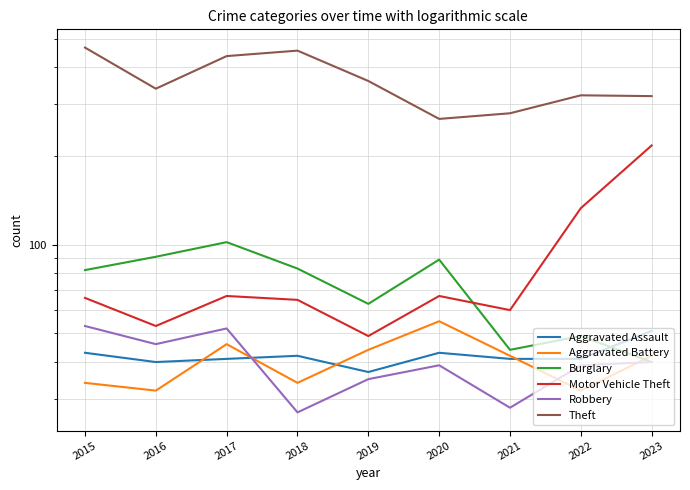

At which label is Aggravated Assault closest to 44?

2015